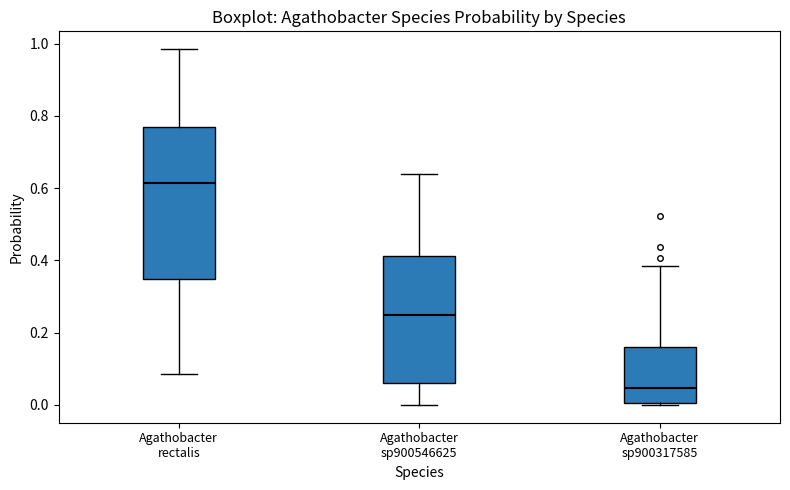

Reading left to right, transcribe this box plot: for each box, give where its median line is, the range the box spans, and where its two whiskers end, as read against the y-axis. The values are not printed on the chart, so give them approximately, as read against the axis.

Agathobacter rectalis: median 0.62, box 0.34 to 0.76, whiskers 0.08 to 0.98
Agathobacter sp900546625: median 0.24, box 0.06 to 0.42, whiskers 0.00 to 0.64
Agathobacter sp900317585: median 0.04, box 0.00 to 0.16, whiskers 0.00 to 0.38